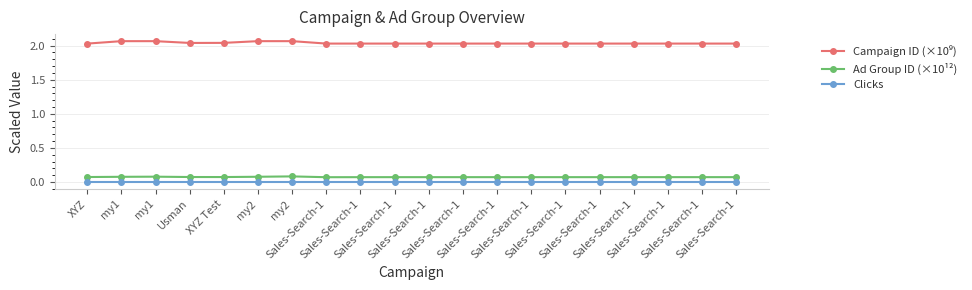

Is this an area chart (filled region under the line)?

No